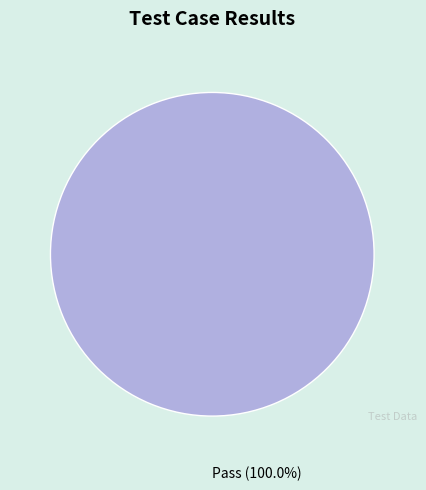

Is there a majority slice in this chart?

Yes